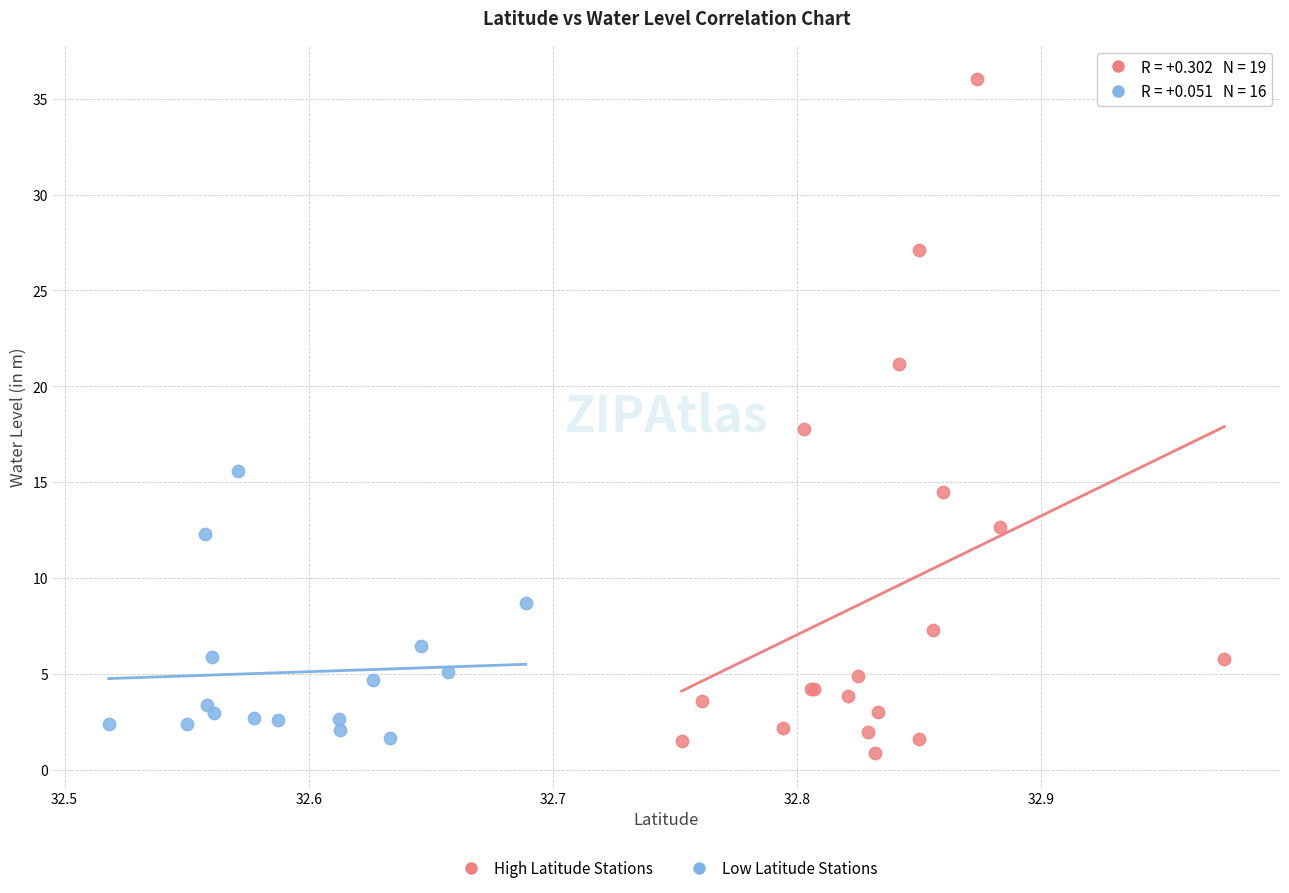

Which series contains the highest Y value?

High Latitude Stations